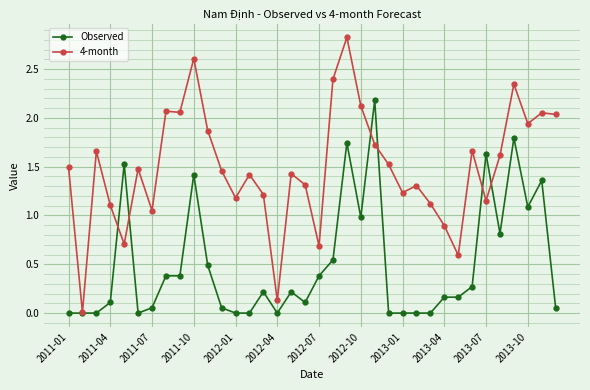

True or false: 4-month and Observed intersect in this chart.

True